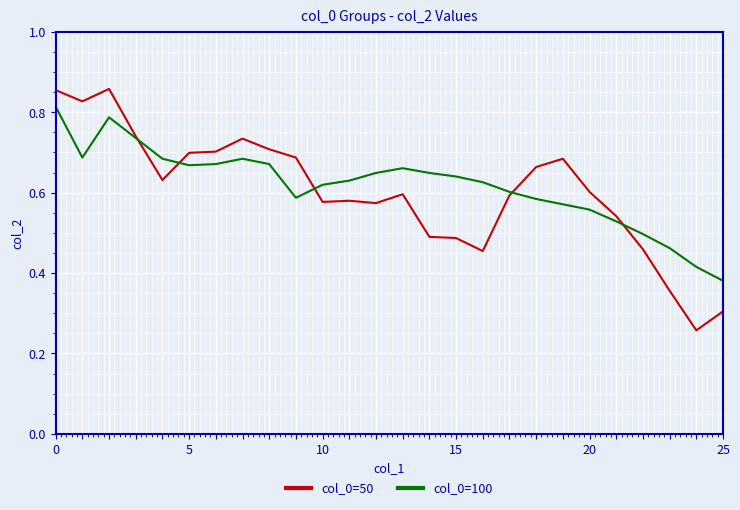

List the series in order of their peak value, lowest first.

col_0=100, col_0=50